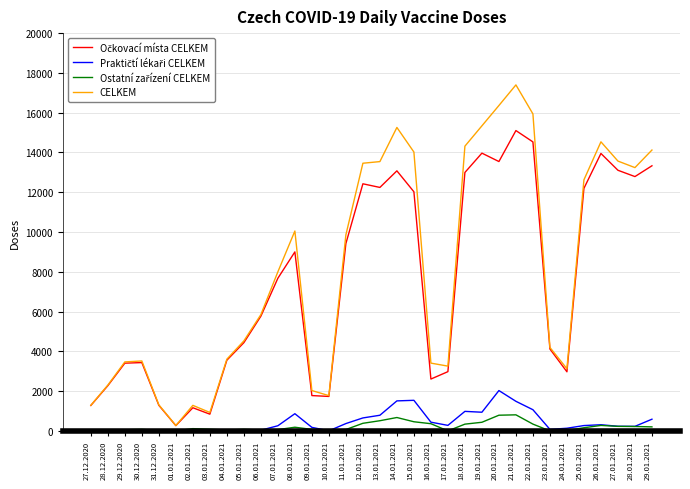

At which category does the chart reach its peak across all series?

21.01.2021